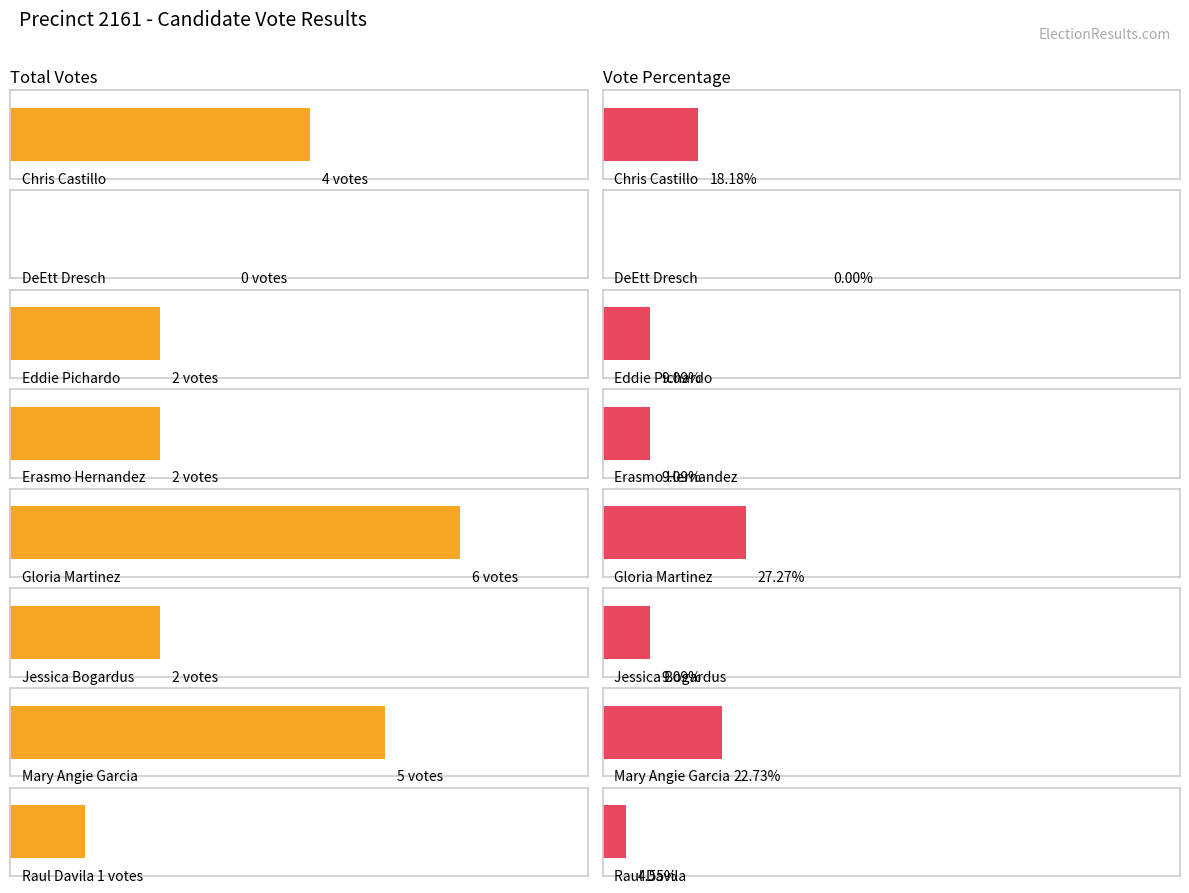

Reading right to left, what are all the values shown in this chart?

total_votes: Raul Davila=1.0	Mary Angie Garcia=5.0	Jessica Bogardus=2.0	Gloria Martinez=6.0	Erasmo Hernandez=2.0	Eddie Pichardo=2.0	DeEtt Dresch=0.0	Chris Castillo=4.0
vote_pct: Raul Davila=4.5	Mary Angie Garcia=22.7	Jessica Bogardus=9.1	Gloria Martinez=27.3	Erasmo Hernandez=9.1	Eddie Pichardo=9.1	DeEtt Dresch=0.0	Chris Castillo=18.2